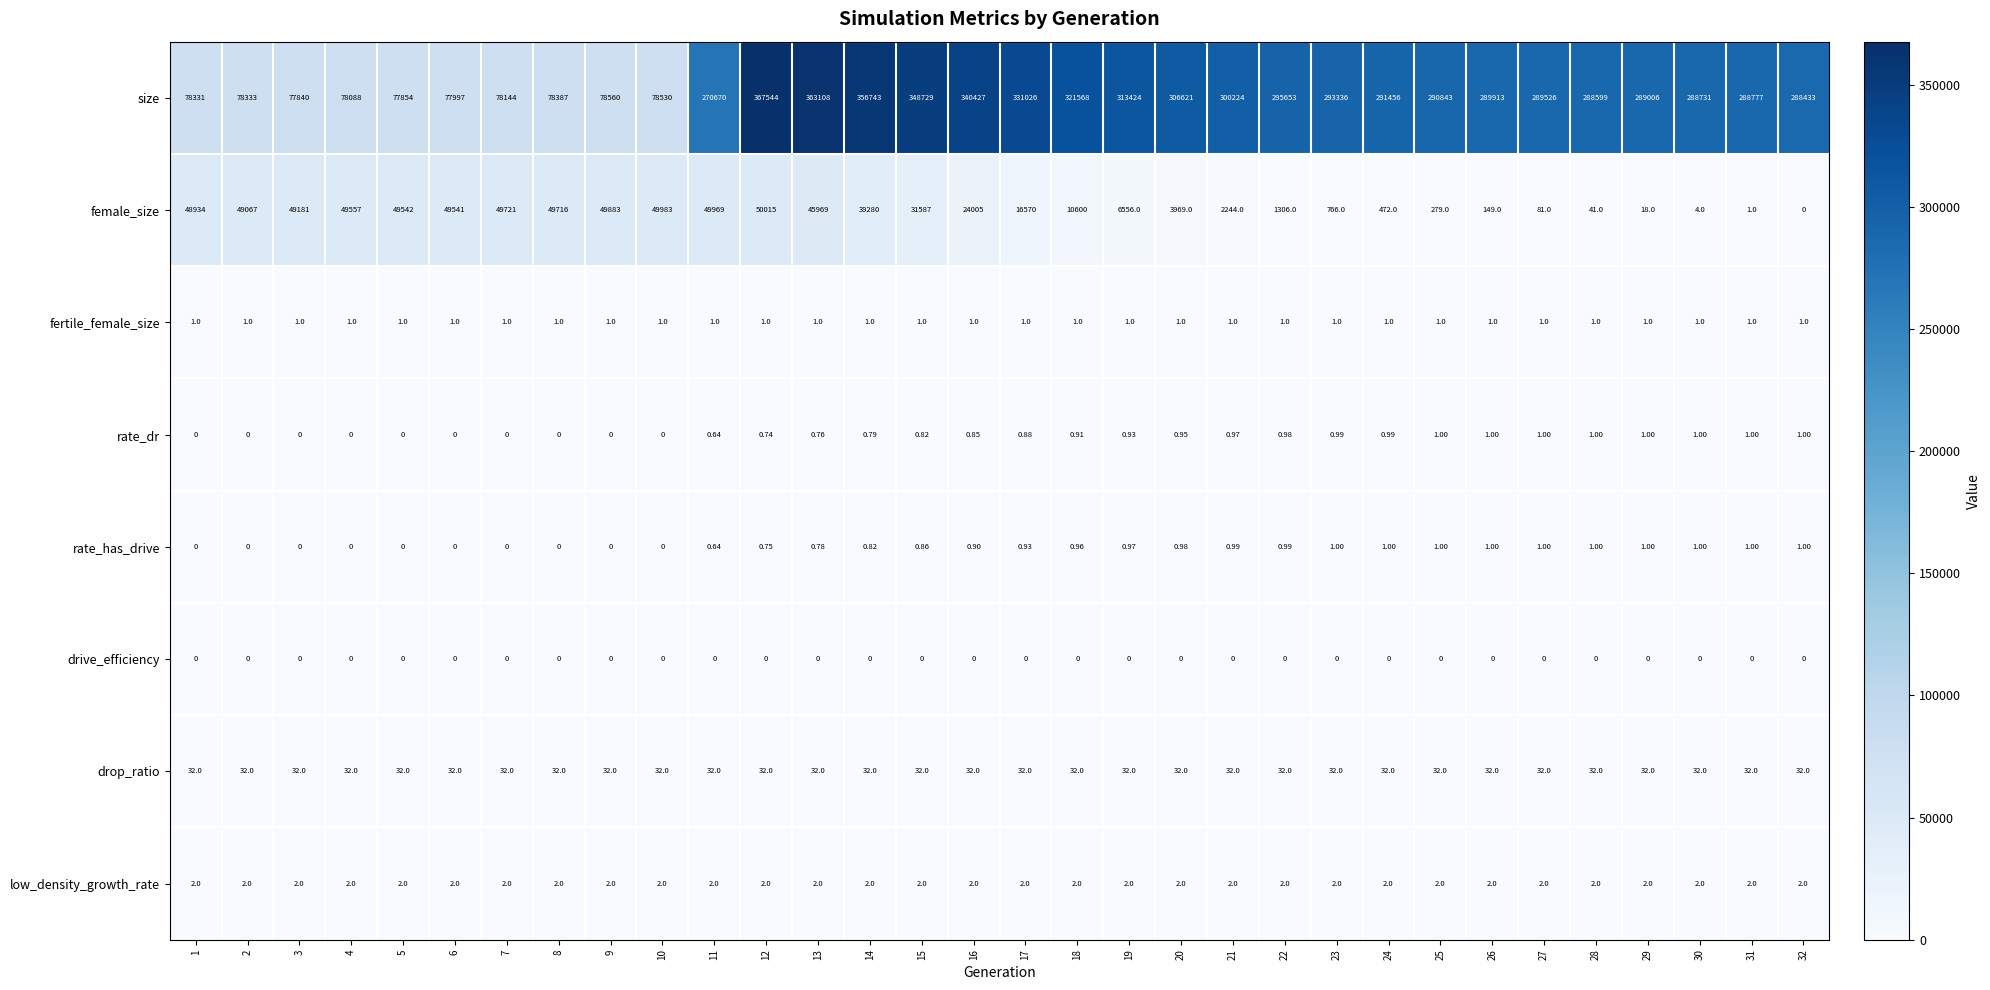

What is the total value across all series at 29?

289061.0